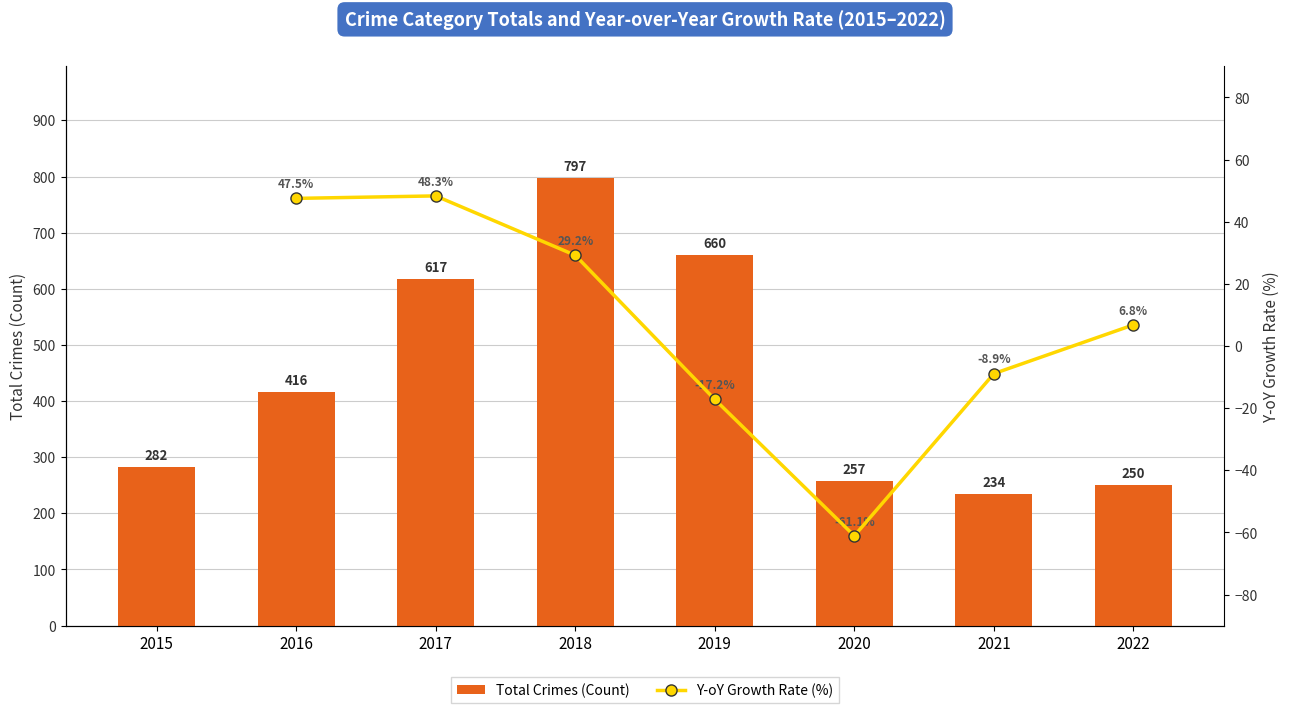

List the labels in order of value, largest first.

2018, 2019, 2017, 2016, 2015, 2020, 2022, 2021